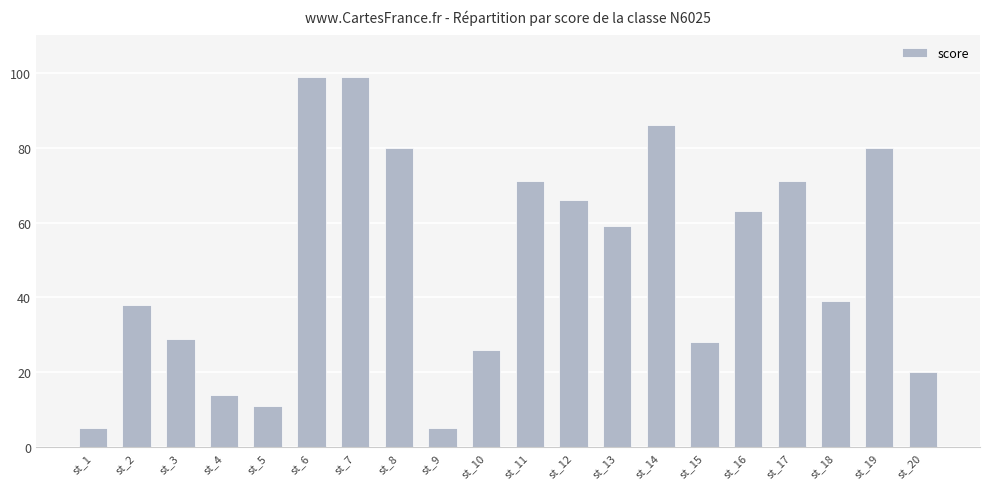

What is the difference between the maximum and second lowest values?

94